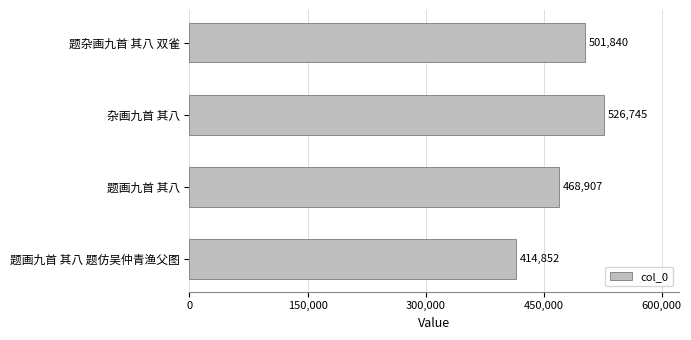

Which has a higher value, 题画九首 其八 or 题画九首 其八 题仿吴仲青渔父图?

题画九首 其八